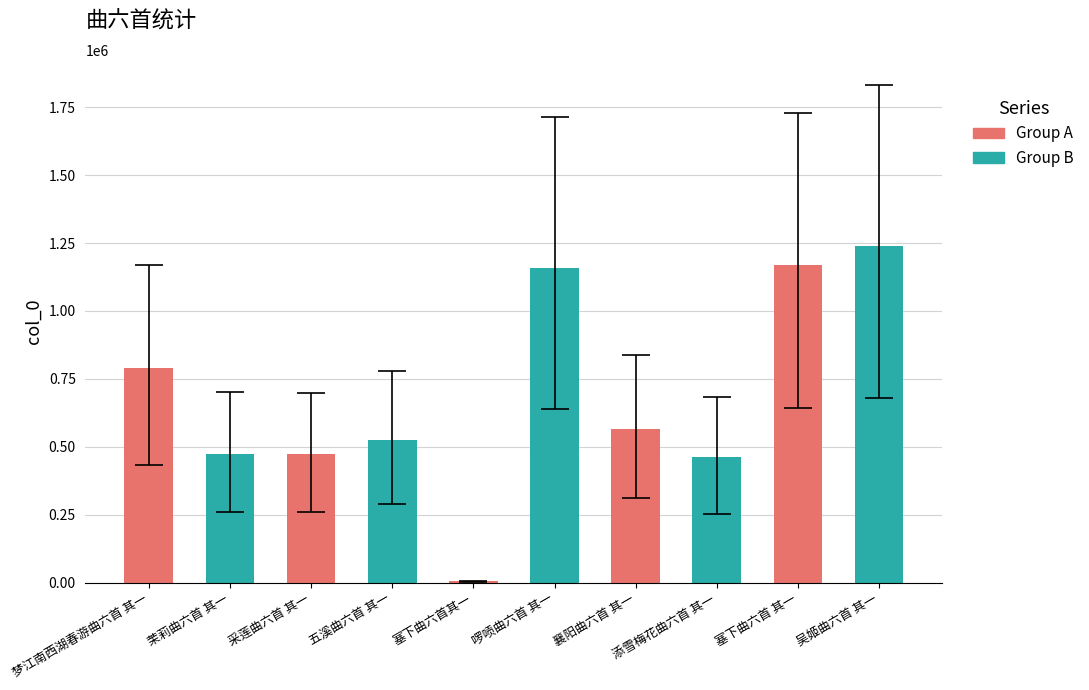

At which label is the value closest to 621557?

襄阳曲六首 其一